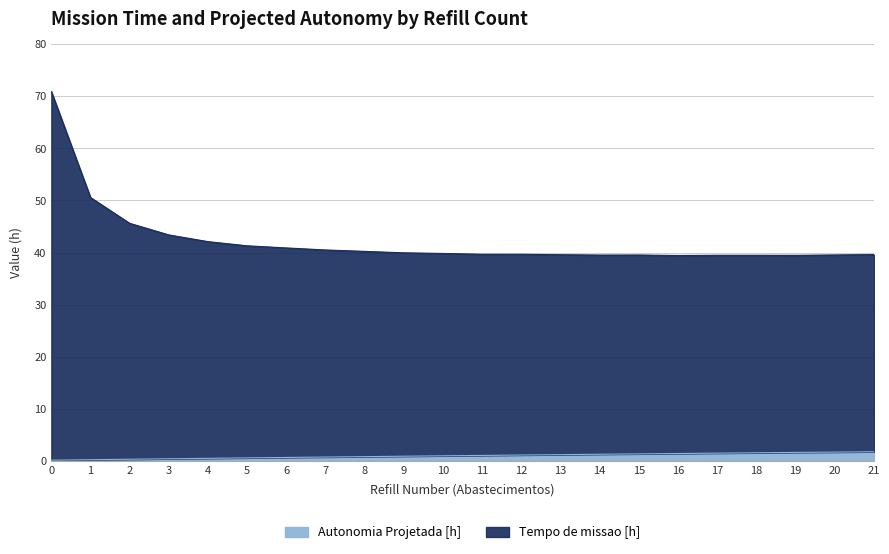

At which label does Autonomia Projetada [h] first exceed 1?

12